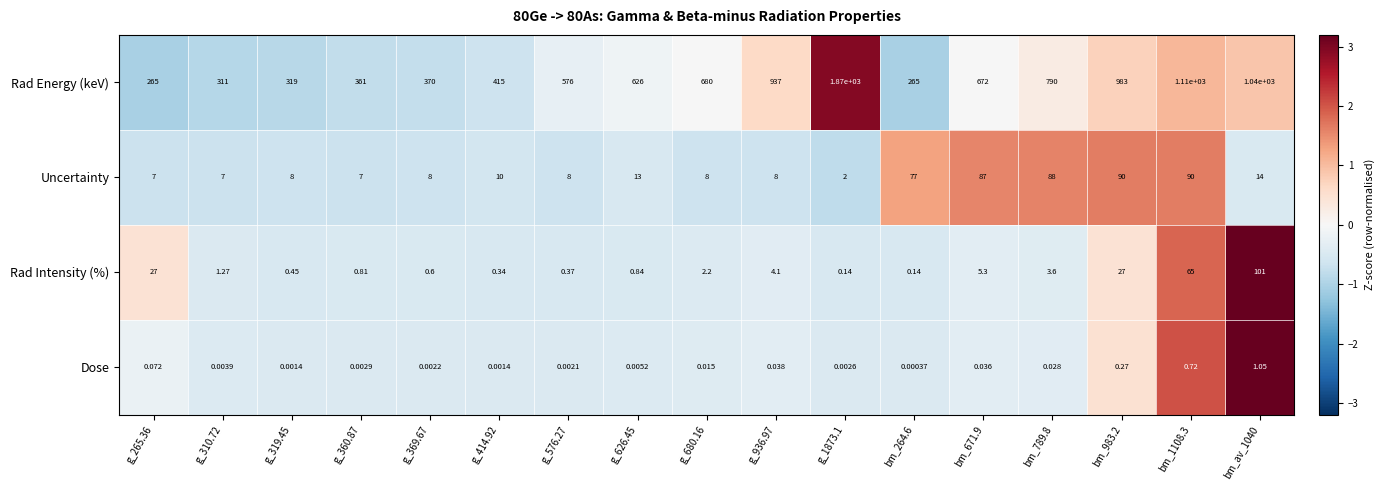

Which series has the largest total across all categories?

Rad Energy (keV)